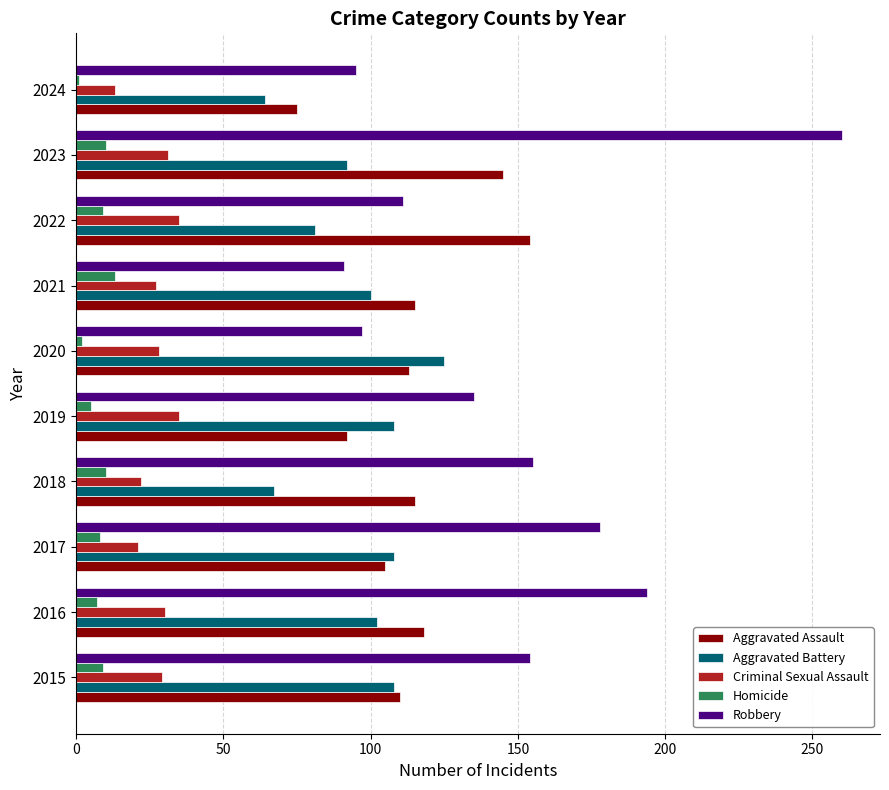

Rank the series by their maximum value, from highest to lowest.

Robbery, Aggravated Assault, Aggravated Battery, Criminal Sexual Assault, Homicide